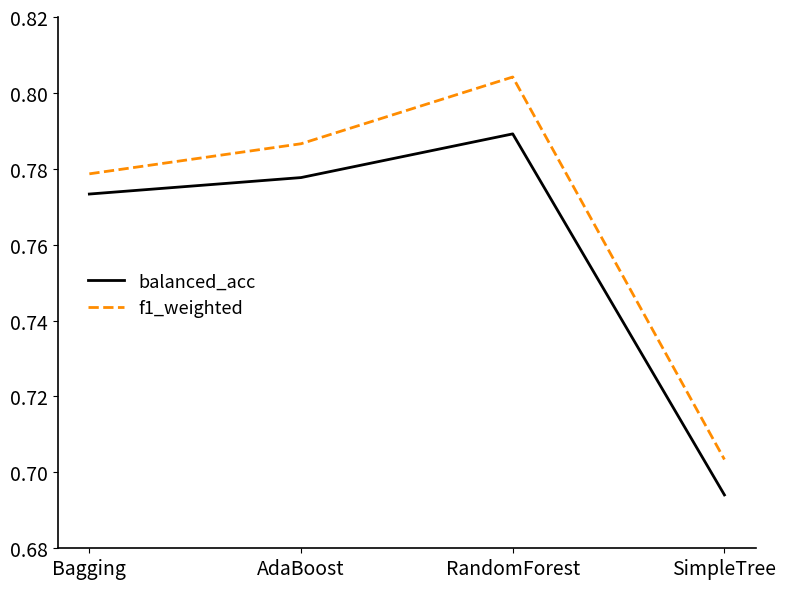

Which series has the largest total across all categories?

f1_weighted